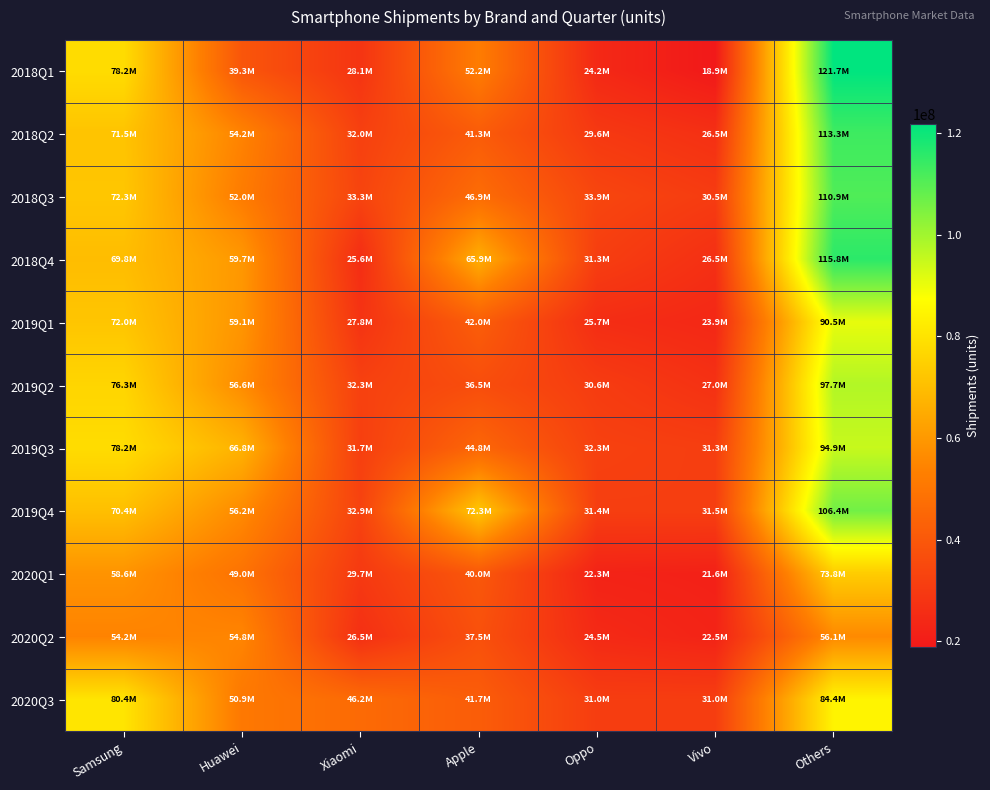

Reading right to left, transcribe all the data shown in this chart.

2018Q1: Others=121700000	Vivo=18900000	Oppo=24200000	Apple=52200000	Xiaomi=28100000	Huawei=39300000	Samsung=78200000
2018Q2: Others=113300000	Vivo=26500000	Oppo=29600000	Apple=41300000	Xiaomi=32000000	Huawei=54200000	Samsung=71500000
2018Q3: Others=110900000	Vivo=30500000	Oppo=33900000	Apple=46900000	Xiaomi=33300000	Huawei=52000000	Samsung=72300000
2018Q4: Others=115800000	Vivo=26500000	Oppo=31300000	Apple=65900000	Xiaomi=25600000	Huawei=59700000	Samsung=69800000
2019Q1: Others=90530000	Vivo=23900000	Oppo=25700000	Apple=42000000	Xiaomi=27800000	Huawei=59100000	Samsung=72000000
2019Q2: Others=97710000	Vivo=27000000	Oppo=30600000	Apple=36500000	Xiaomi=32300000	Huawei=56600000	Samsung=76300000
2019Q3: Others=94900000	Vivo=31300000	Oppo=32300000	Apple=44800000	Xiaomi=31700000	Huawei=66800000	Samsung=78200000
2019Q4: Others=106370000	Vivo=31500000	Oppo=31400000	Apple=72300000	Xiaomi=32900000	Huawei=56200000	Samsung=70400000
2020Q1: Others=73800000	Vivo=21600000	Oppo=22300000	Apple=40000000	Xiaomi=29700000	Huawei=49000000	Samsung=58600000
2020Q2: Others=56070000	Vivo=22500000	Oppo=24500000	Apple=37500000	Xiaomi=26500000	Huawei=54800000	Samsung=54200000
2020Q3: Others=84440000	Vivo=31000000	Oppo=31000000	Apple=41700000	Xiaomi=46200000	Huawei=50900000	Samsung=80400000